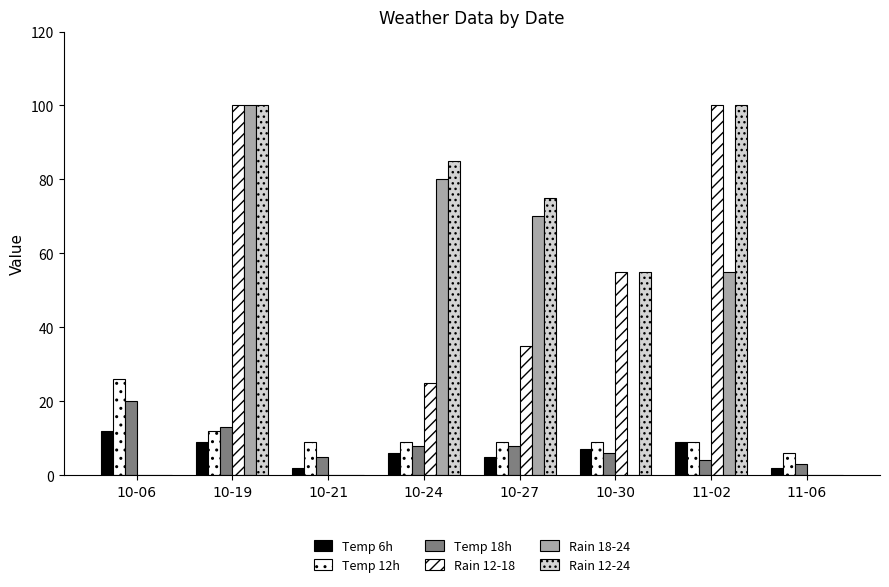

Is it true that Rain 18-24 equals 80 at 10-24?

True